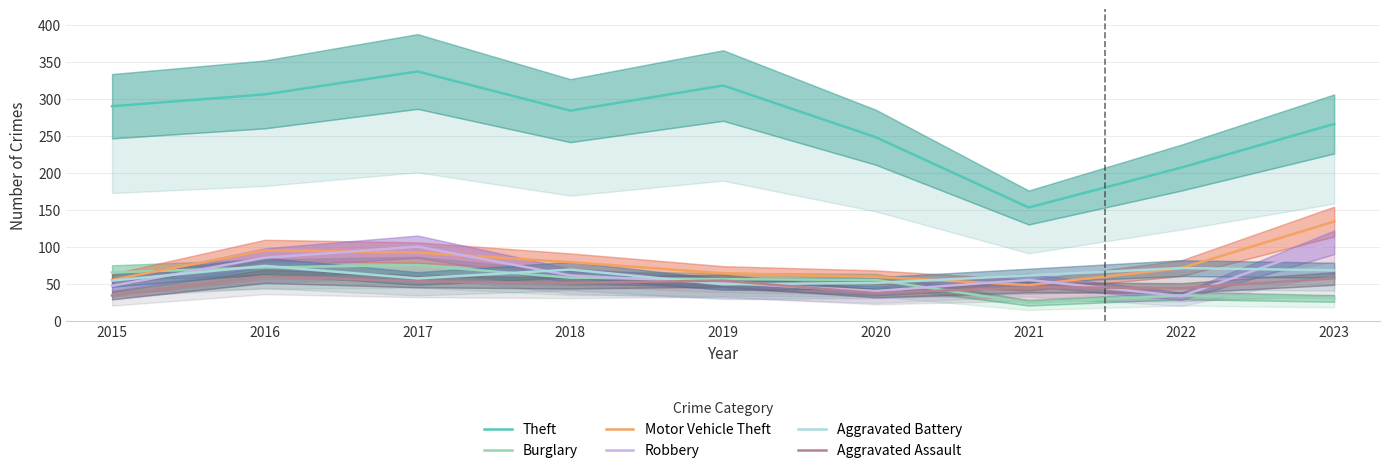

True or false: Motor Vehicle Theft has more than 2 points higher than both neighbors.

False